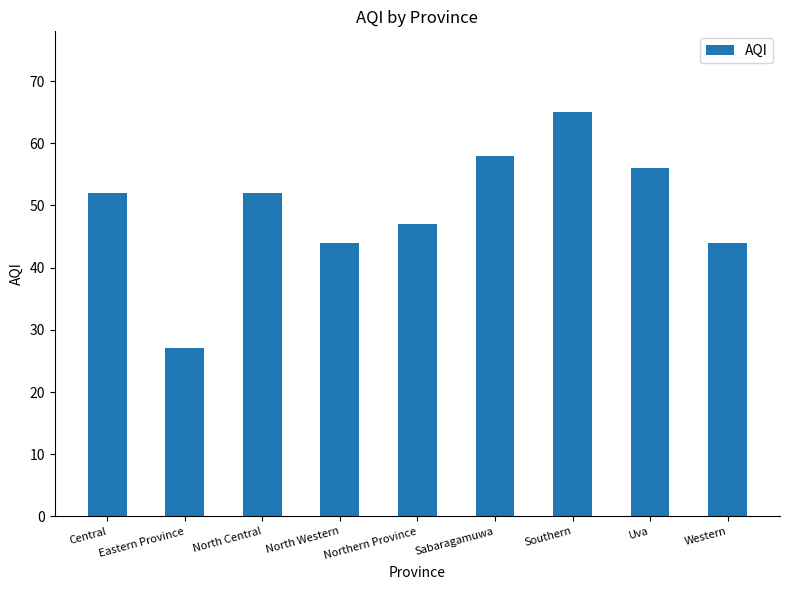

What is the label of the 4th bar from the right?

Sabaragamuwa